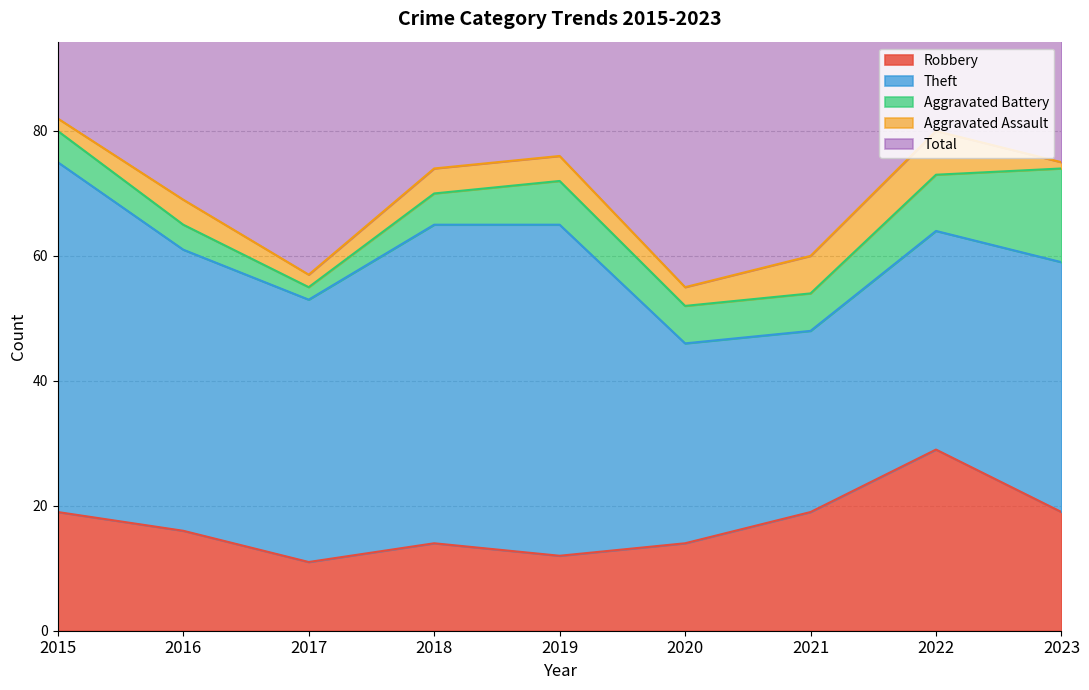

Between 2016 and 2022, which series saw the biggest shift?

Robbery